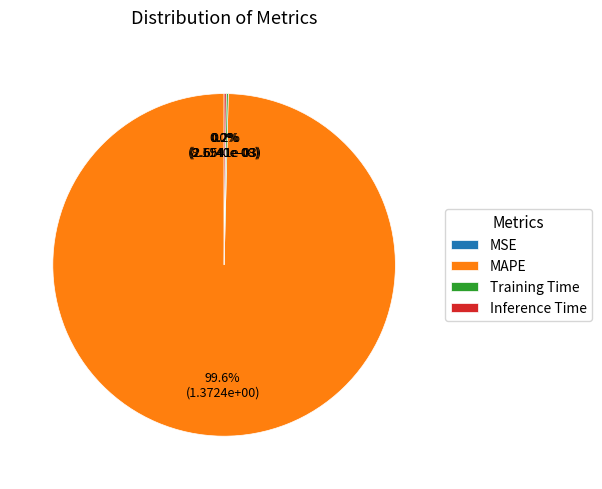

Is there any slice that represents more than half of the pie?

Yes